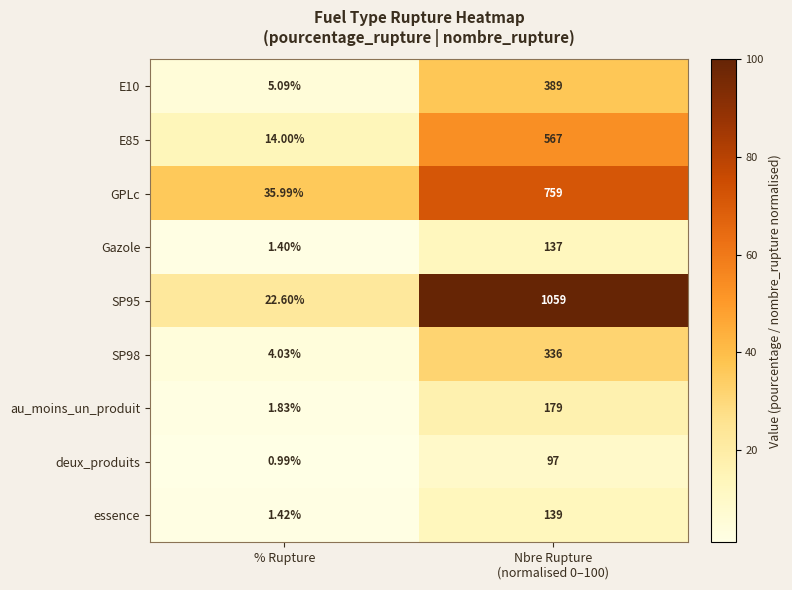

At which category does the chart reach its minimum across all series?

% Rupture